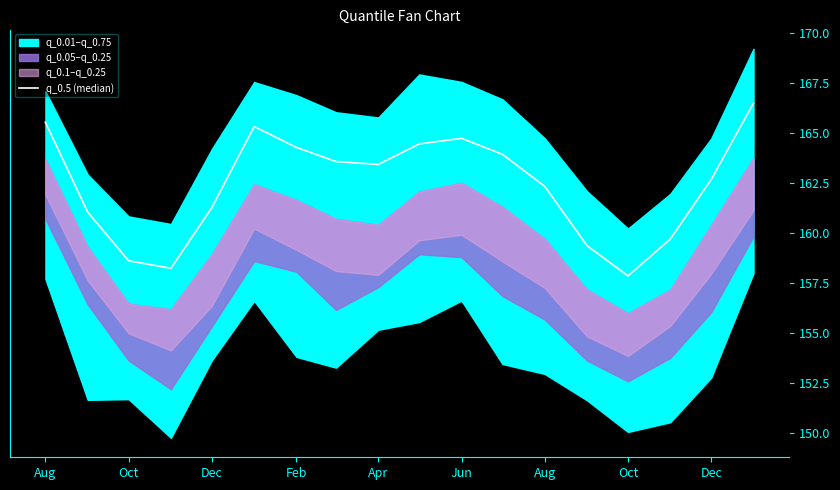

The value at 13 is 105.7. True or false?

False